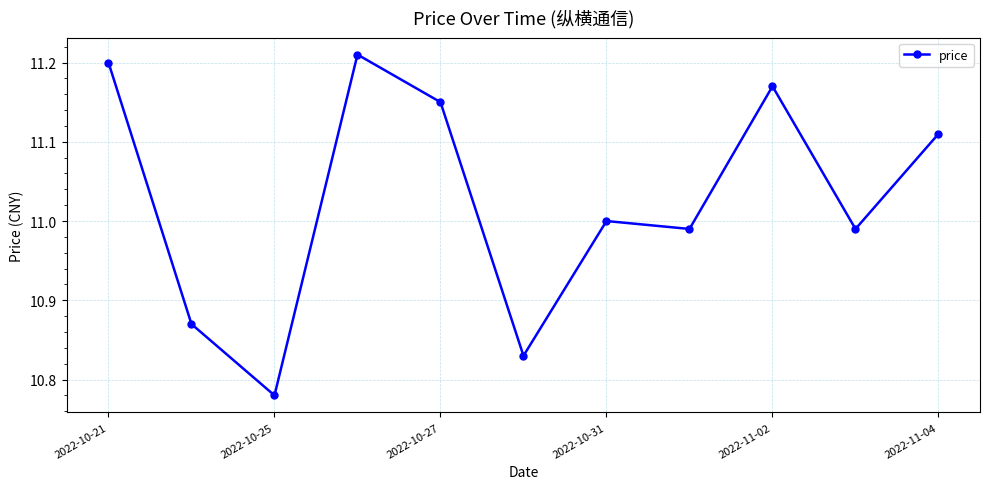

How many interior local valleys (lower than both neighbors) does the data have?

4